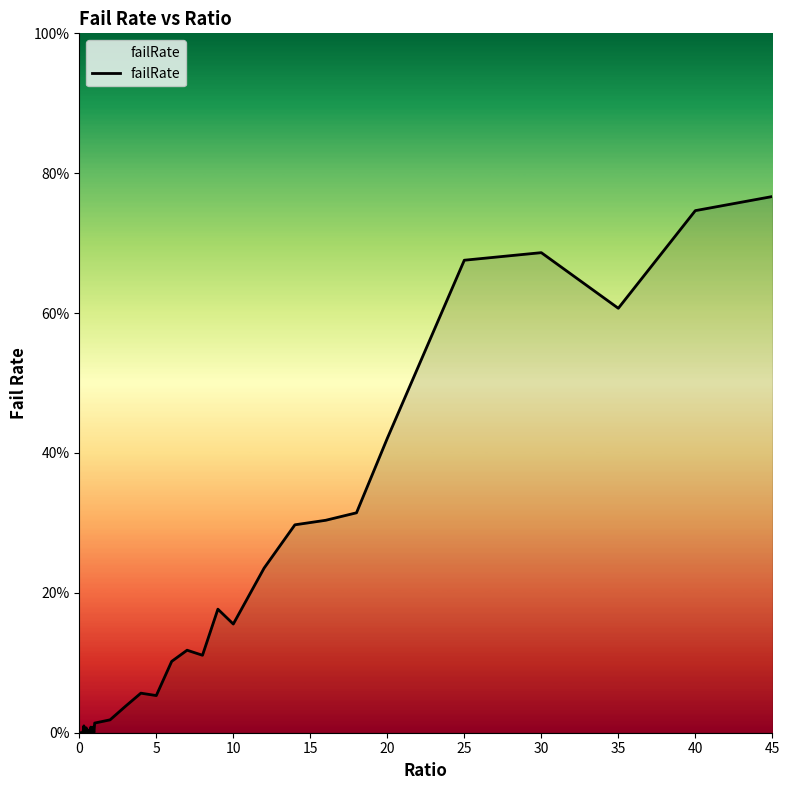

Does the chart display data point markers on the line(s)?

No